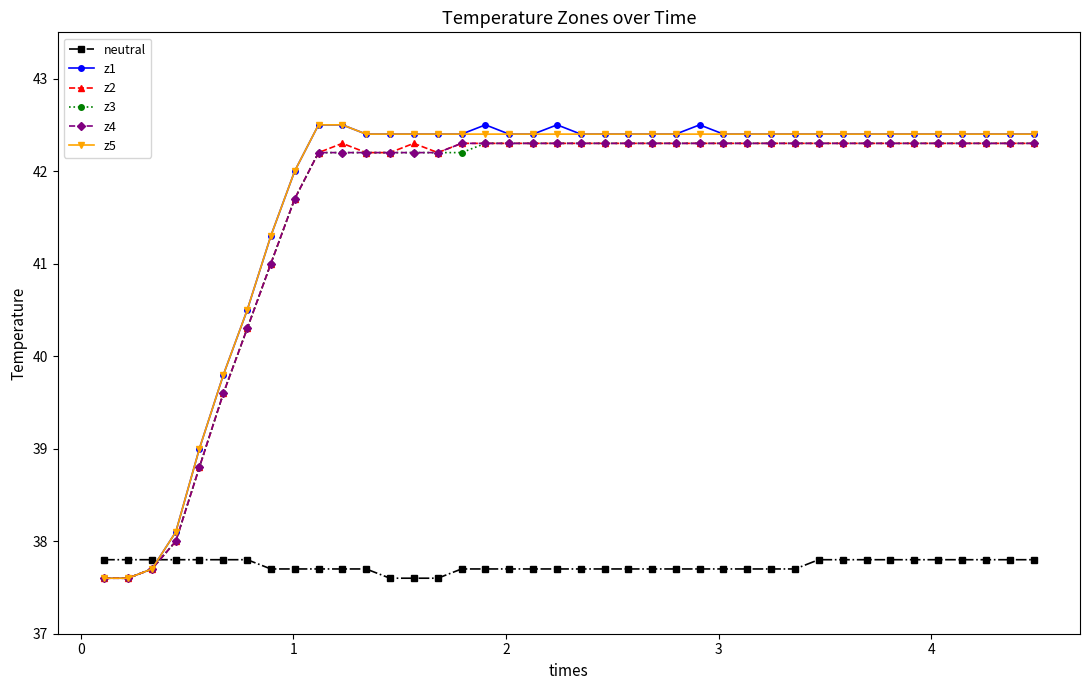

What is the value of the z3 point at the 39th from the left?

42.3